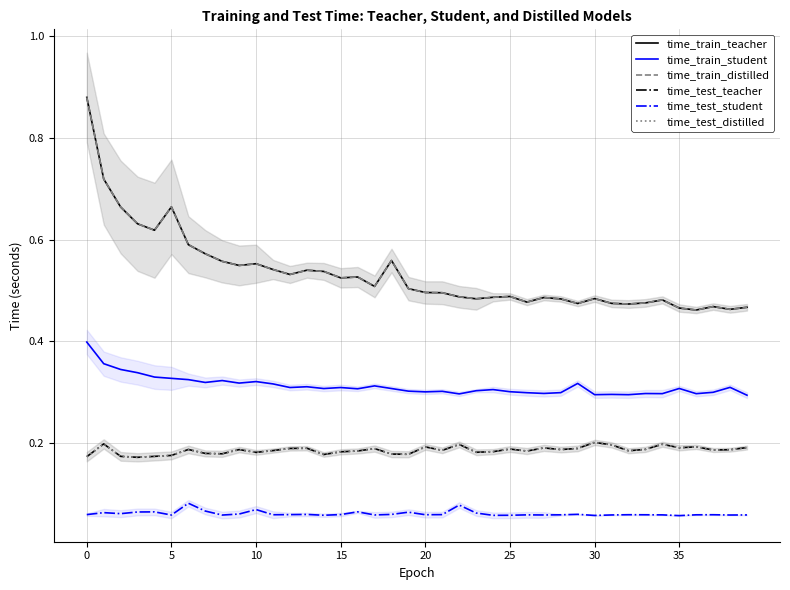

The value of time_test_teacher at 30 is 0.3. True or false?

False